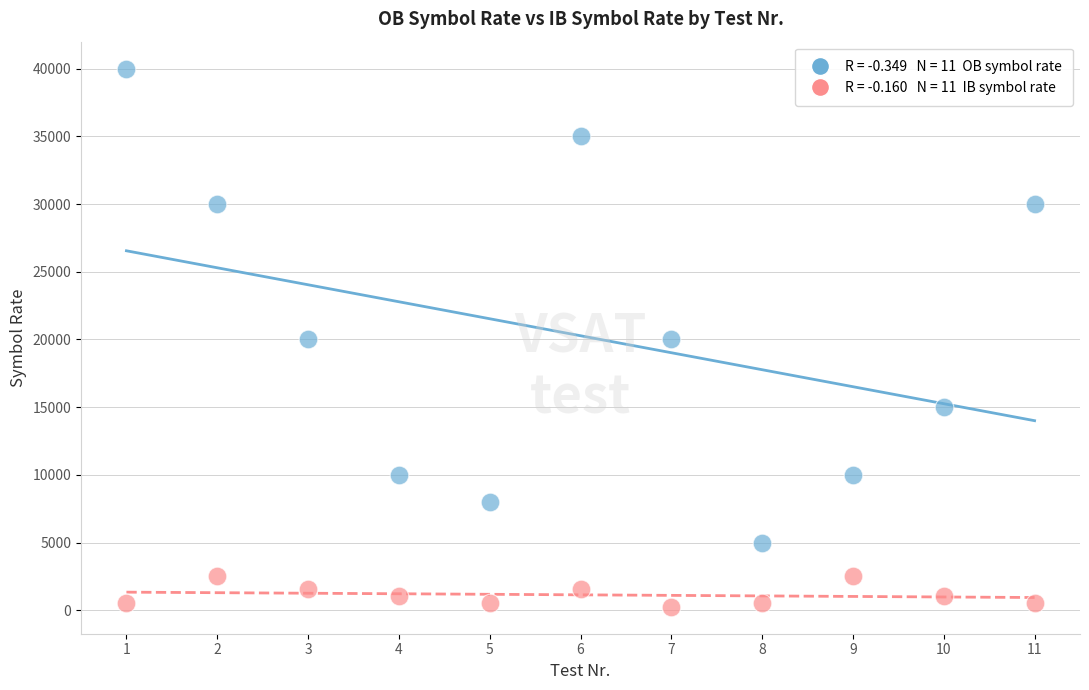

Across all data points, what is the range of Y values (max minus min)?

39744